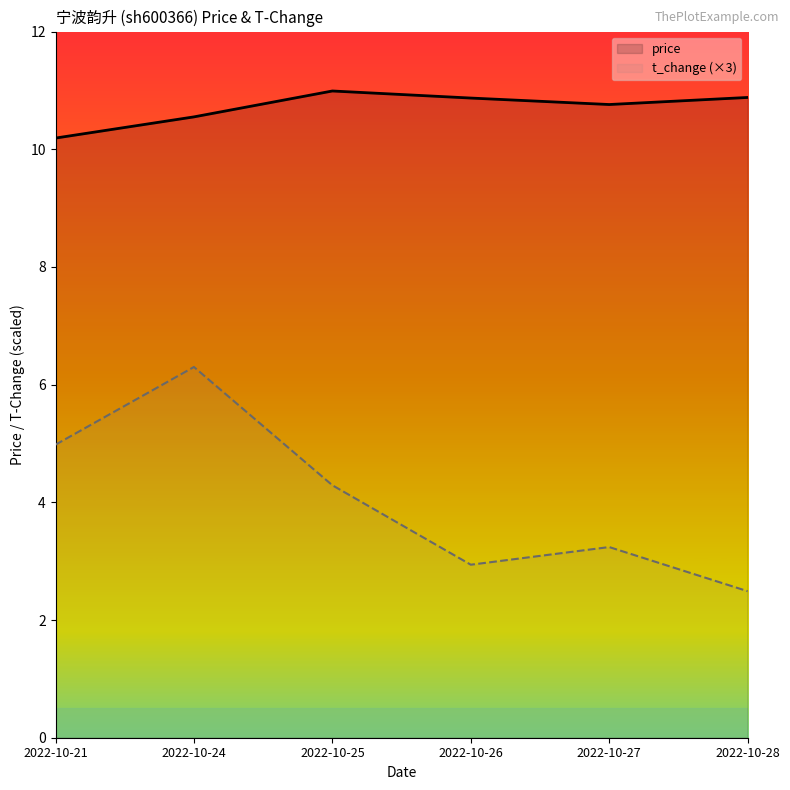

What is the sum of the t_change (×3) values at 2022-10-24 and 2022-10-25?

10.6